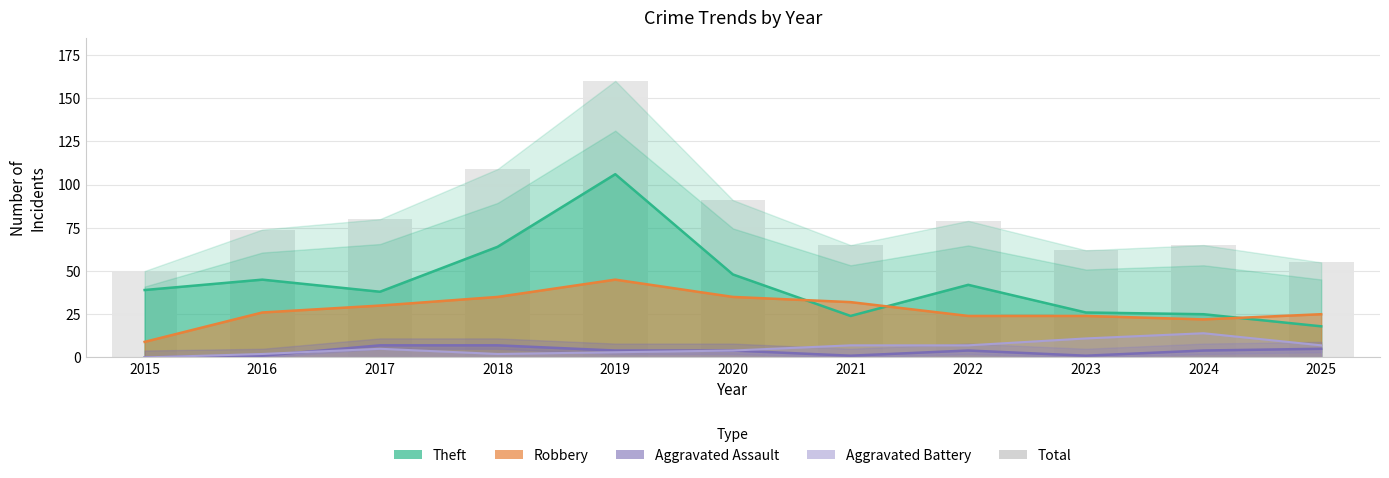

Reading right to left, extract all data points from this chart.

2025=55	2024=65	2023=62	2022=79	2021=65	2020=91	2019=160	2018=109	2017=80	2016=74	2015=50